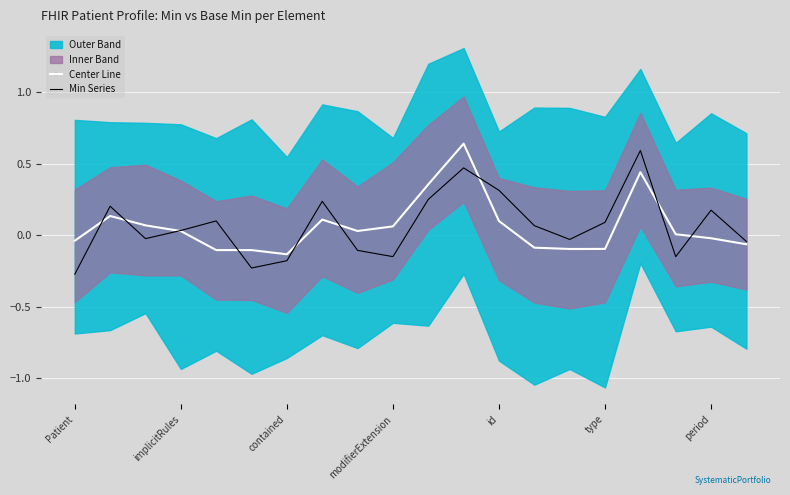

How many data points in Min Series are above 0?

11